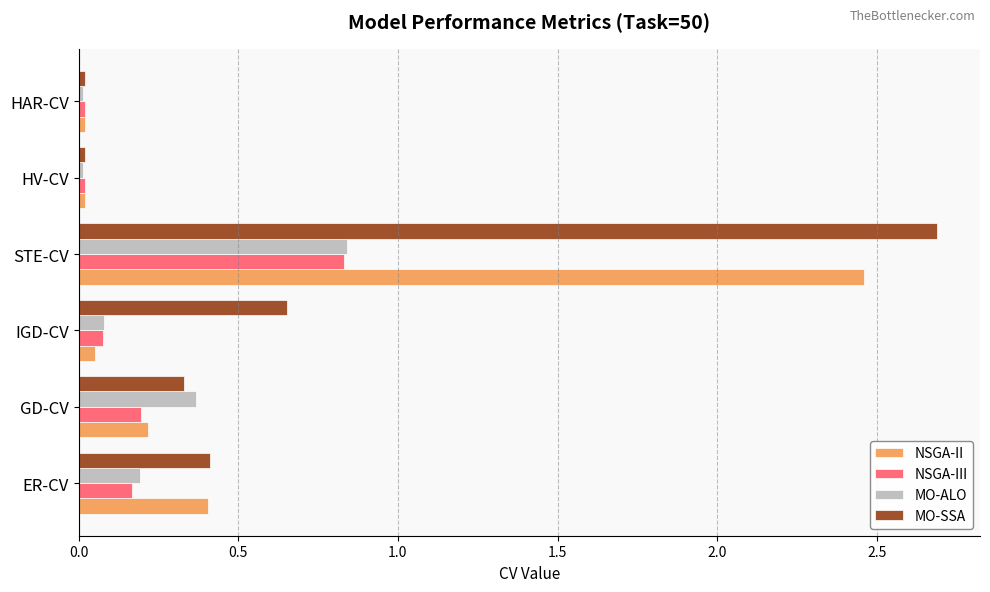

What is the sum of all NSGA-II values?

3.2